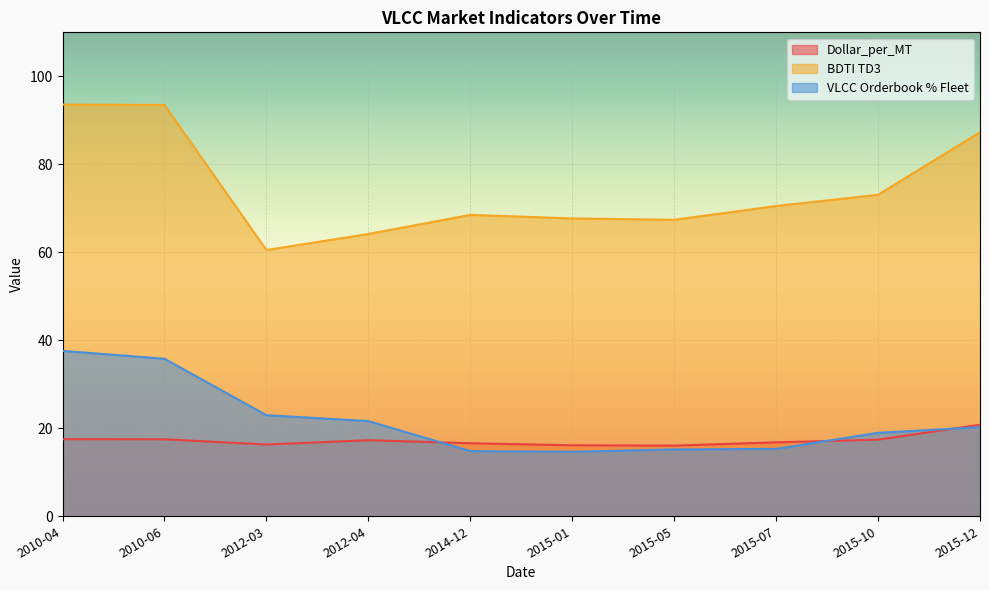

How many lines are shown in the chart?

3